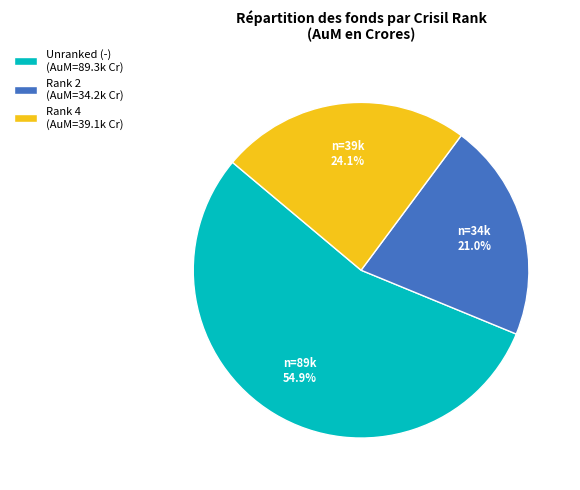

To the nearest percent, what is the average slice percentage?

33%